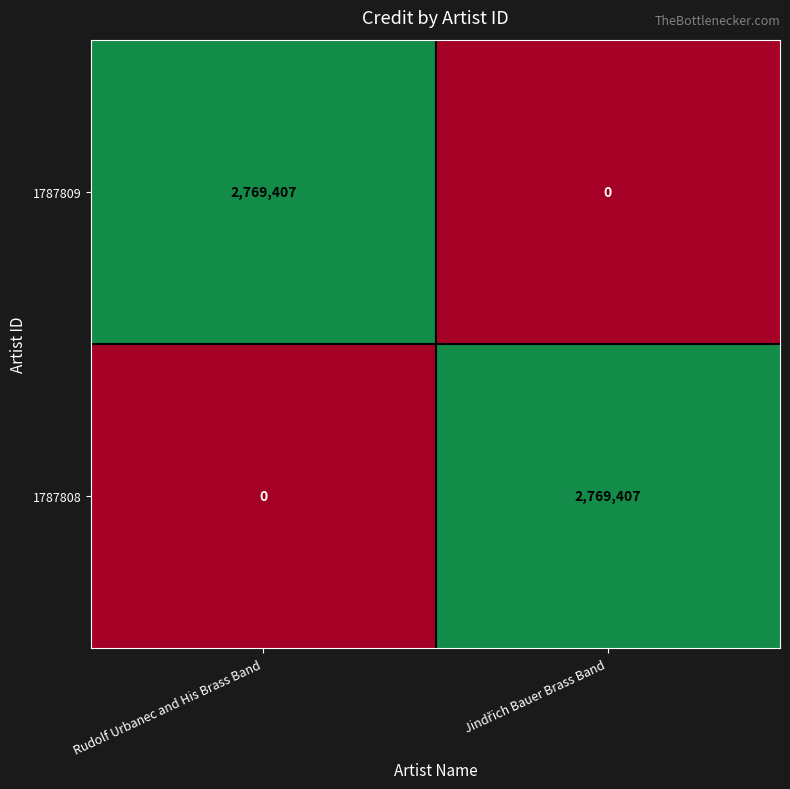

What is the difference between the highest and lowest values at Rudolf Urbanec and His Brass Band?

2769407